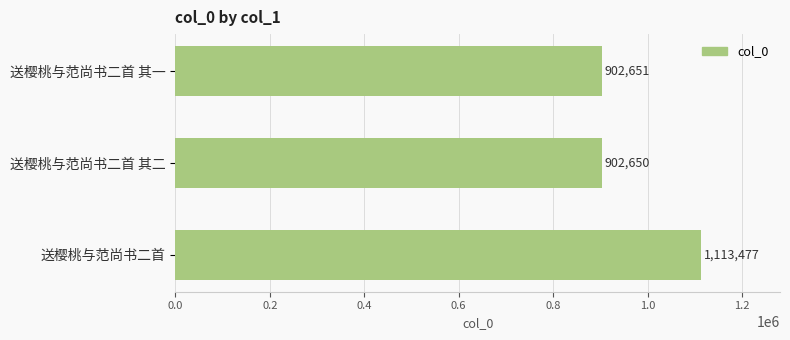

Where is the data nearest to the value 1008063?

送樱桃与范尚书二首 其一